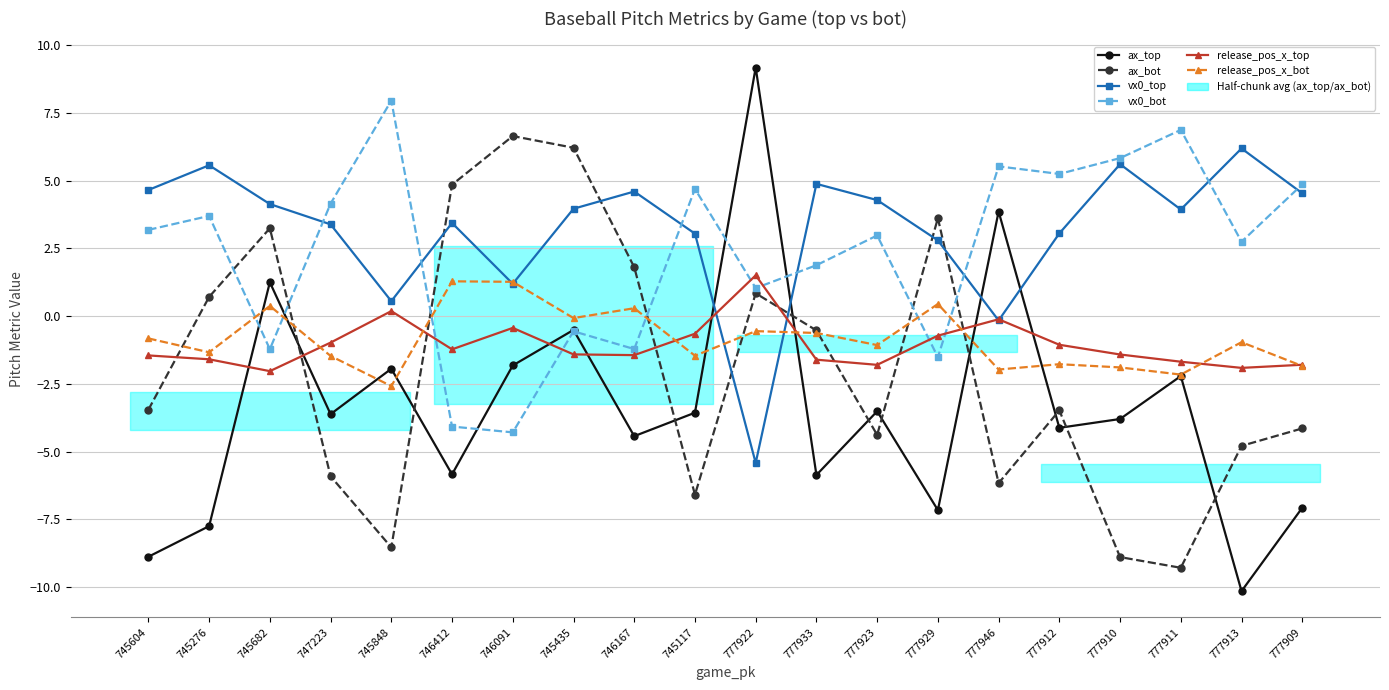

At which category is the sum across all series the highest?

745435